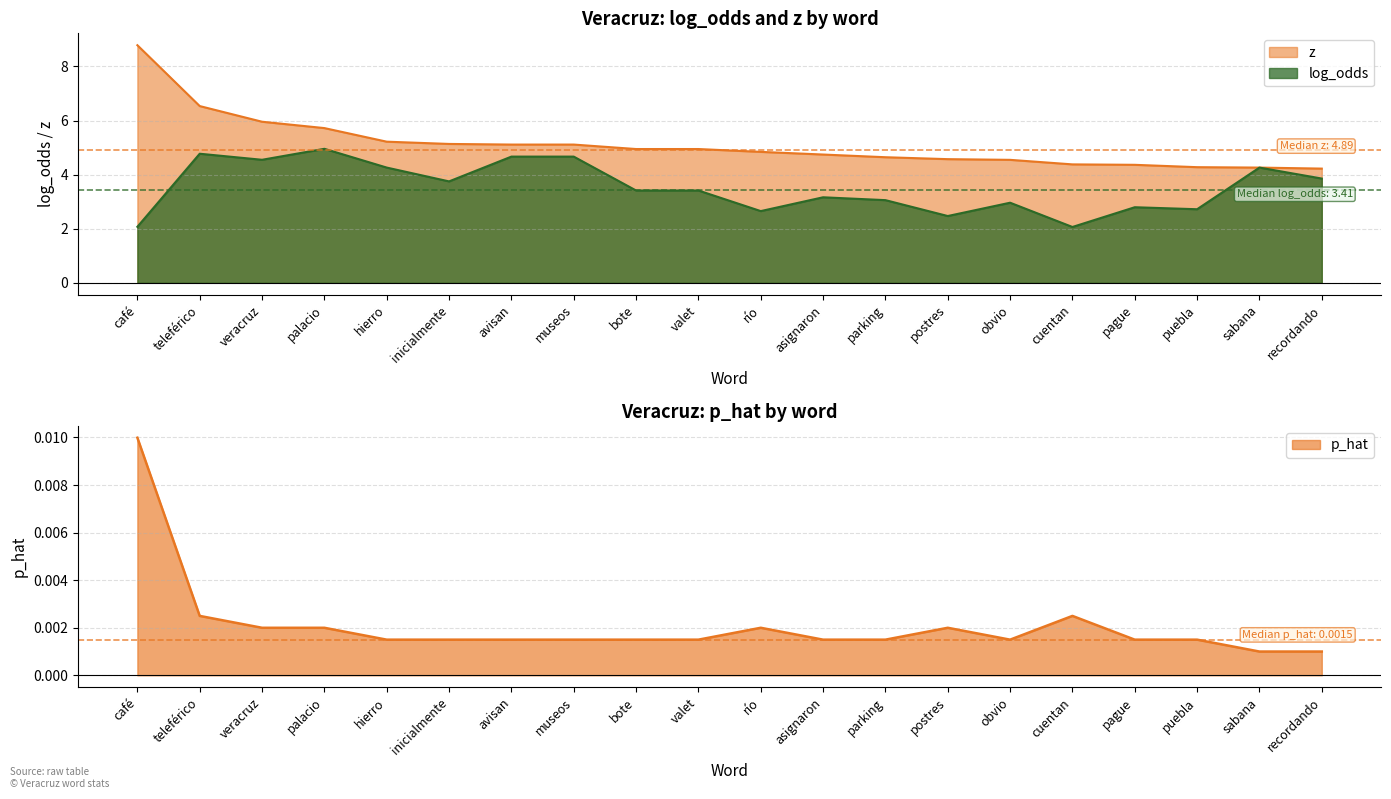

What position from the right is postres?

7